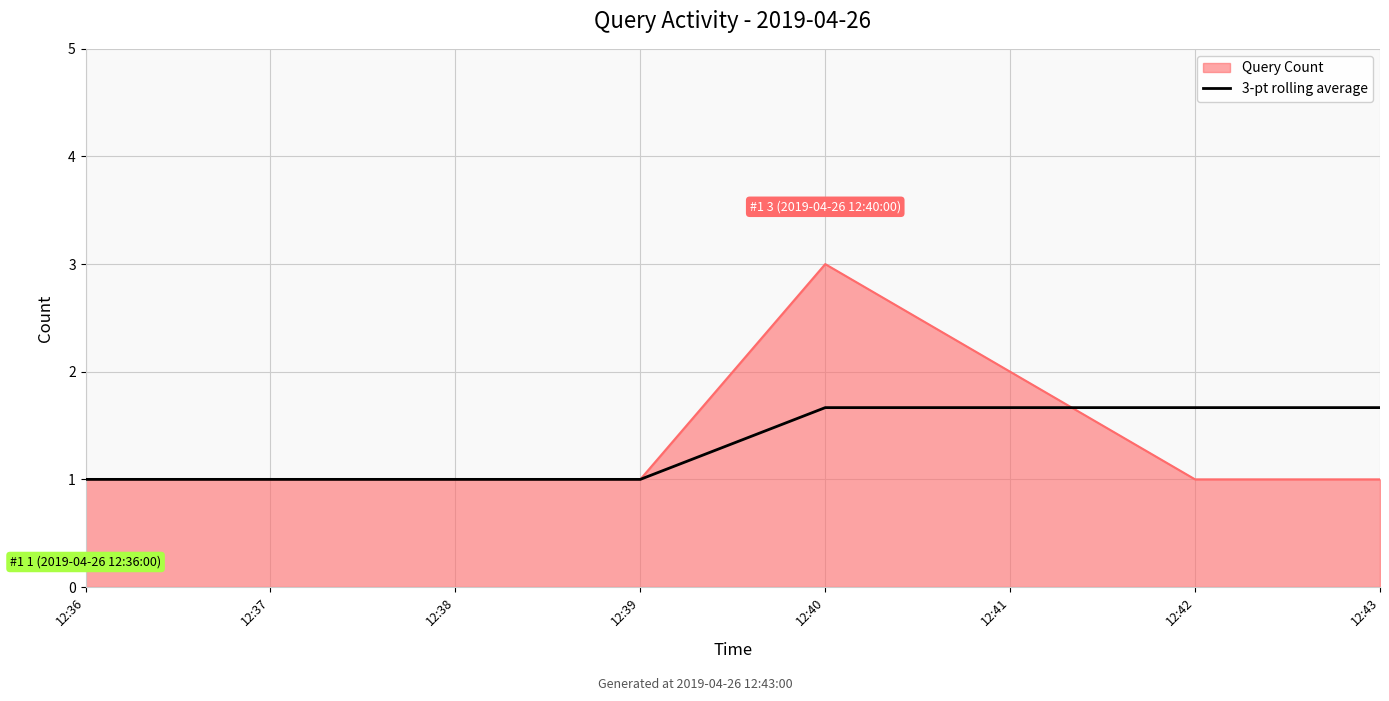

Does the chart have visible grid lines?

Yes